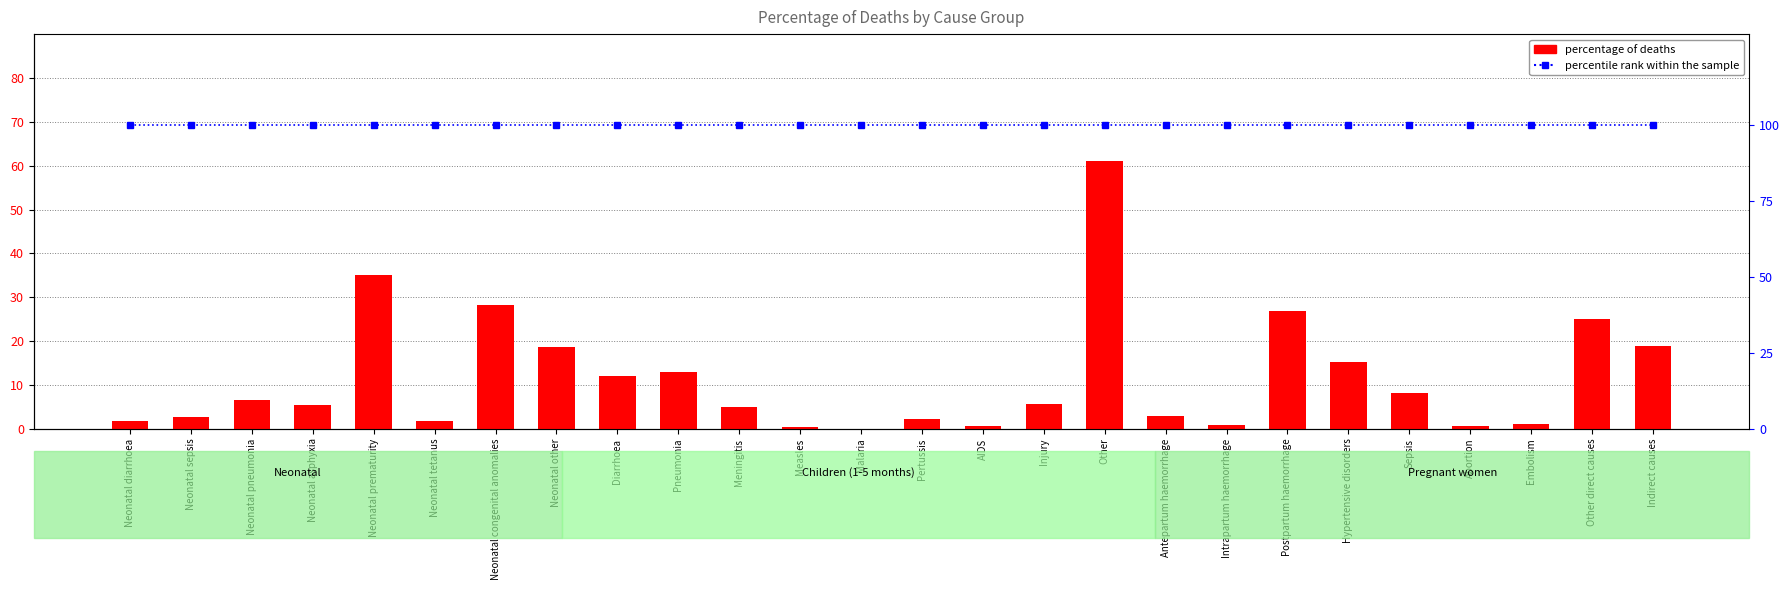

Reading left to right, list all the values displayed in this chart.

percentage: 1.7	2.7	6.7	5.3	35.0	1.7	28.2	18.6	11.9	12.9	5.0	0.5	0.0	2.2	0.5	5.8	61.1	2.9	0.9	26.8	15.3	8.2	0.7	1.2	24.9	19.0
percentile rank within the sample: 100.0	100.0	100.0	100.0	100.0	100.0	100.0	100.0	100.0	100.0	100.0	100.0	100.0	100.0	100.0	100.0	100.0	100.0	100.0	100.0	100.0	100.0	100.0	100.0	100.0	100.0